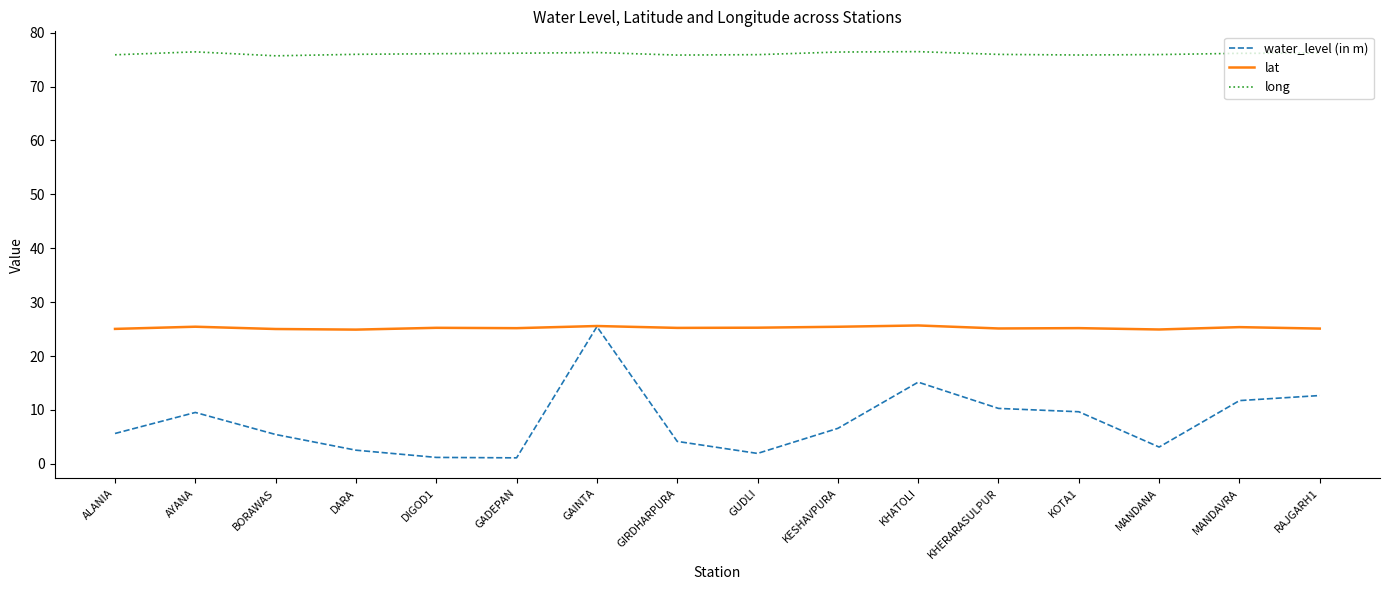

What is the highest value of the lat series?

25.7